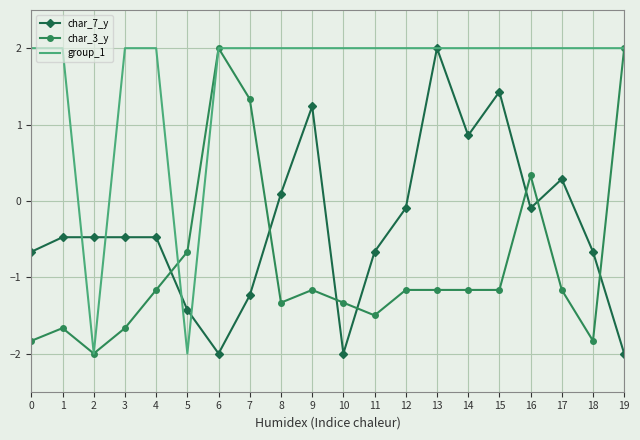

What is the maximum value shown in the chart?

2.0